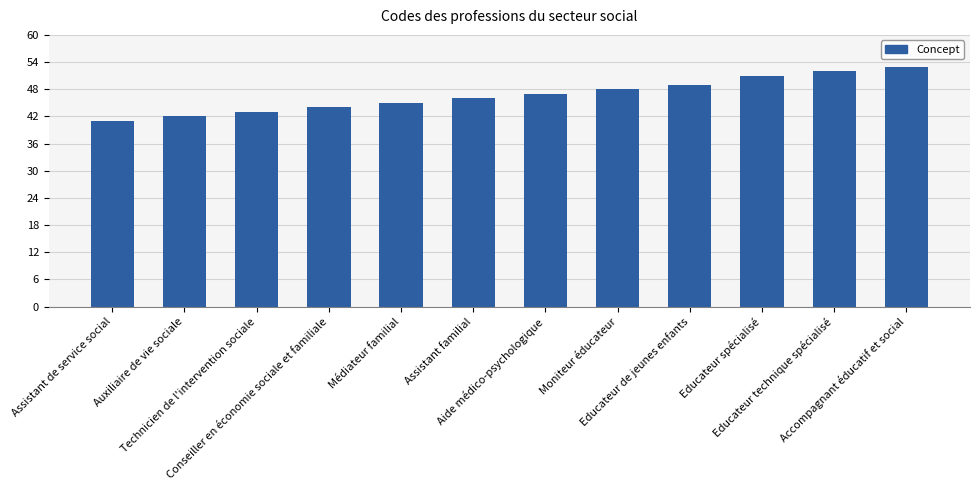

How many series are shown in this chart?

1